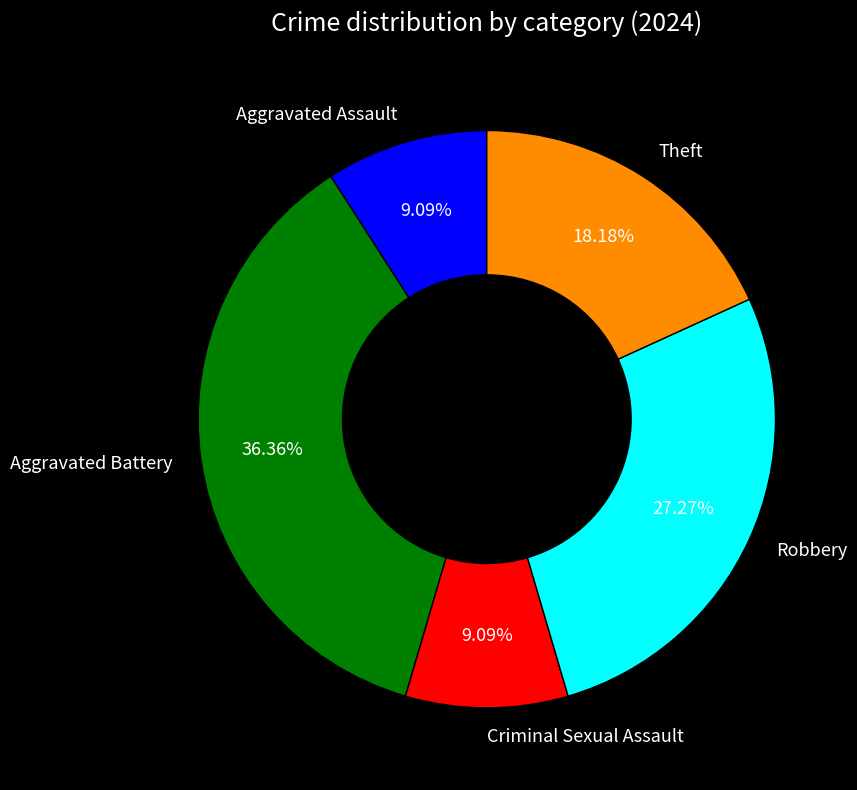

What is the largest slice in the pie chart?

Aggravated Battery